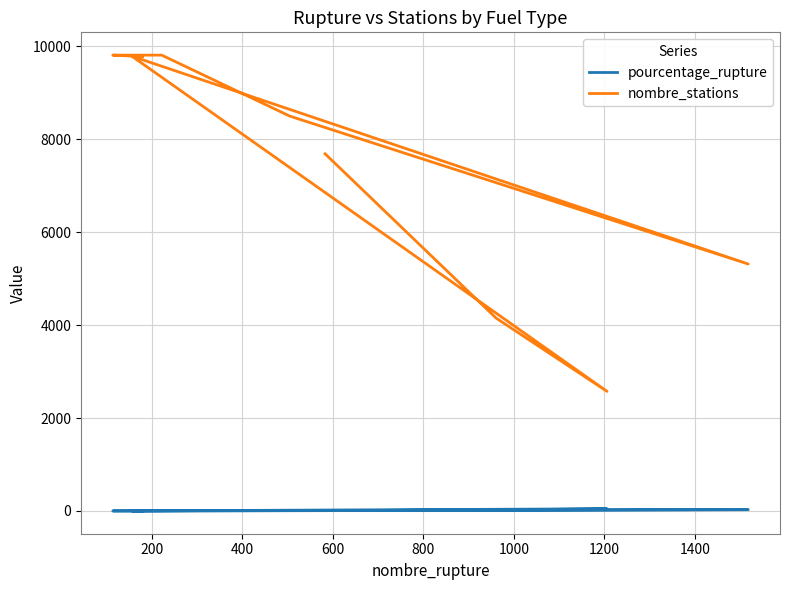

How many data points in nombre_stations are above 8501?

4